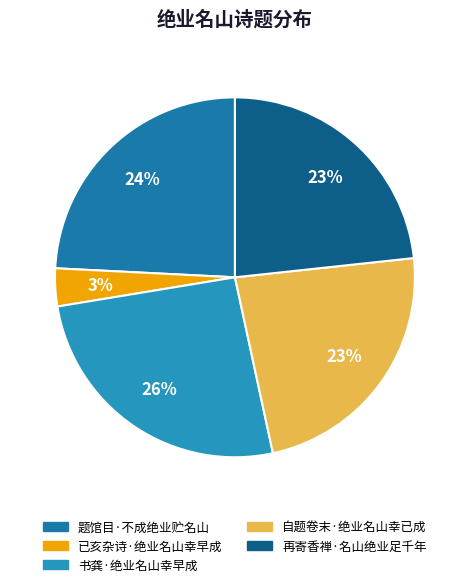

How many segments does this pie chart have?

5